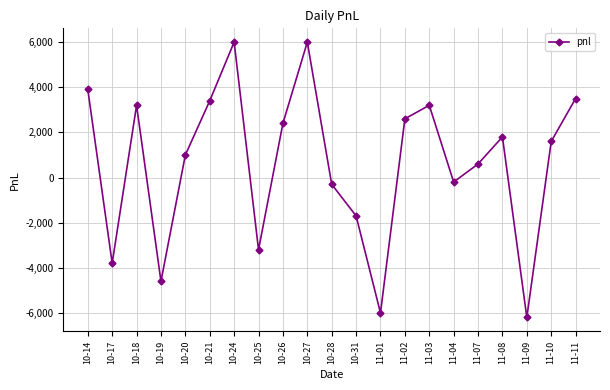

True or false: there are more than 2 points higher than both neighbors.

True